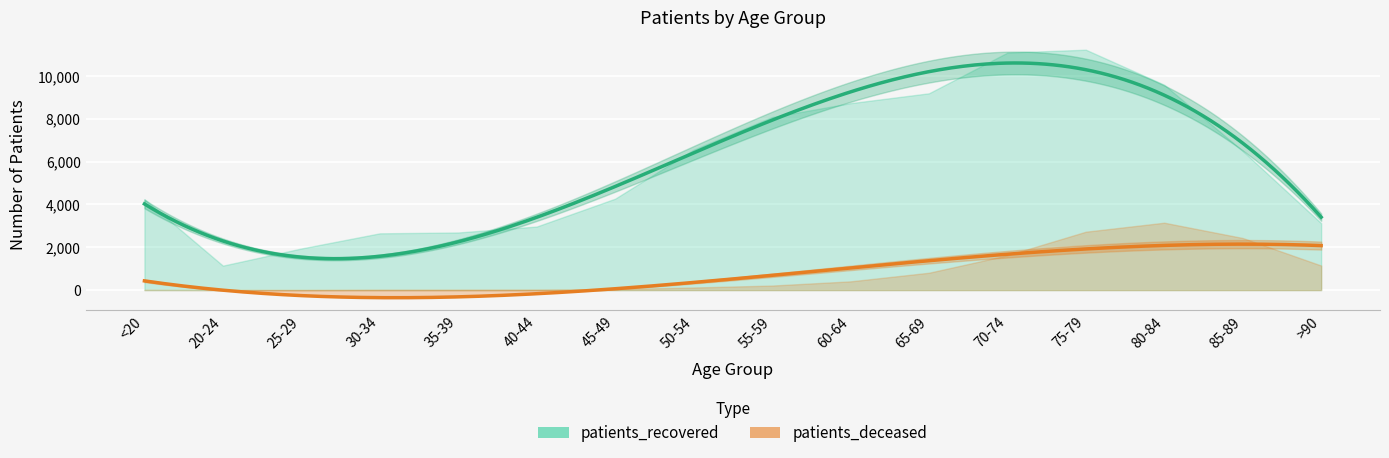

True or false: patients_recovered and patients_deceased cross at least once.

False